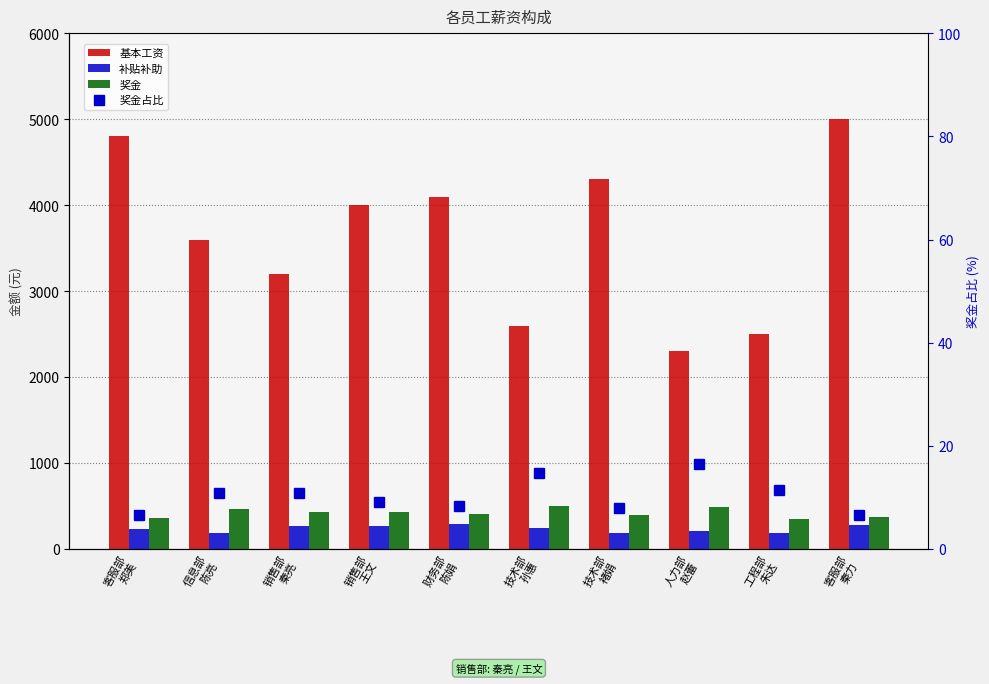

Reading left to right, what are all the values shown in this chart?

基本工资: 客服部
郑美=4800.0	信息部
陈亮=3600.0	销售部
秦亮=3200.0	销售部
王文=4000.0	财务部
陈娟=4100.0	技术部
孙惠=2600.0	技术部
褚娟=4300.0	人力部
赵蕾=2300.0	工程部
朱达=2500.0	客服部
秦力=5000.0
补贴补助: 客服部
郑美=233.0	信息部
陈亮=185.0	销售部
秦亮=272.0	销售部
王文=266.0	财务部
陈娟=294.0	技术部
孙惠=249.0	技术部
褚娟=182.0	人力部
赵蕾=205.0	工程部
朱达=190.0	客服部
秦力=278.0
奖金: 客服部
郑美=358.0	信息部
陈亮=462.0	销售部
秦亮=427.0	销售部
王文=432.0	财务部
陈娟=404.0	技术部
孙惠=496.0	技术部
褚娟=390.0	人力部
赵蕾=494.0	工程部
朱达=349.0	客服部
秦力=373.0
奖金占比: 客服部
郑美=6.6	信息部
陈亮=10.9	销售部
秦亮=11.0	销售部
王文=9.2	财务部
陈娟=8.4	技术部
孙惠=14.8	技术部
褚娟=8.0	人力部
赵蕾=16.5	工程部
朱达=11.5	客服部
秦力=6.6